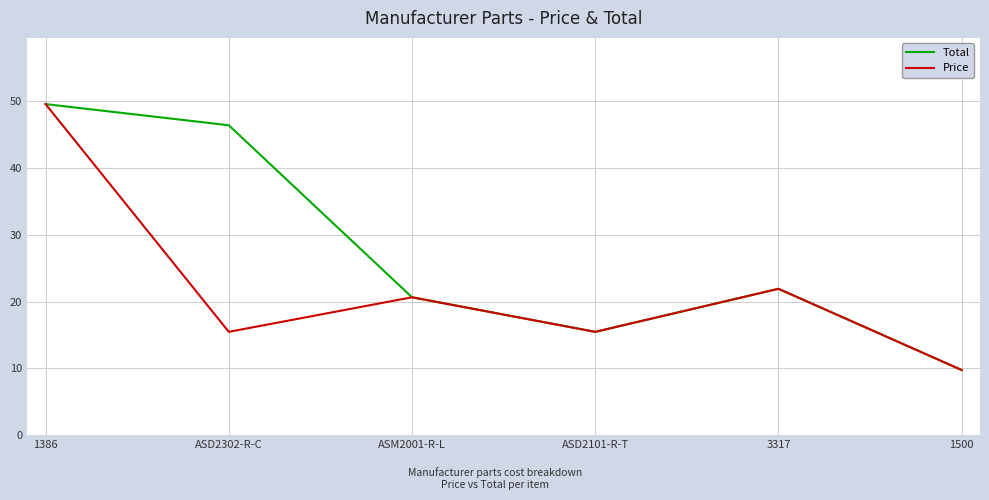

At which label is Total closest to 29?

3317